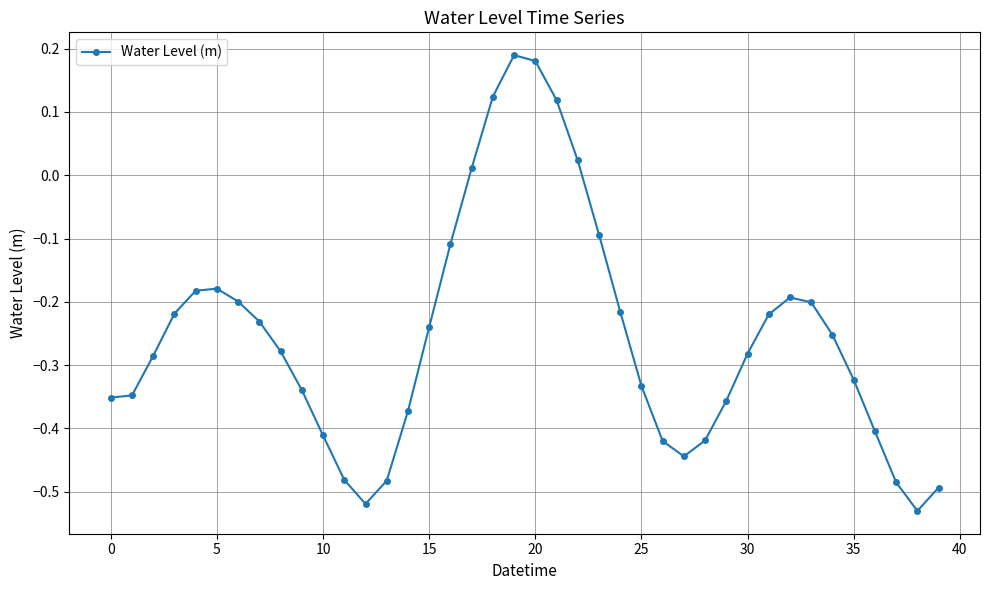

What is the difference between the maximum and minimum values?

0.7